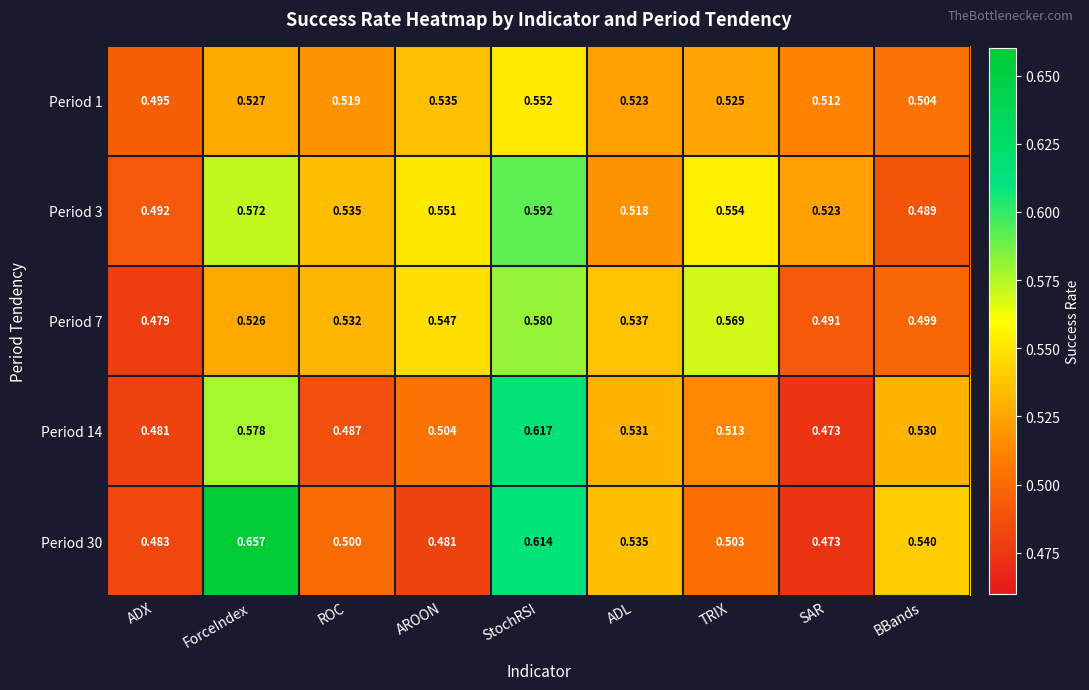

At which label is Period 7 closest to 0?

ADX